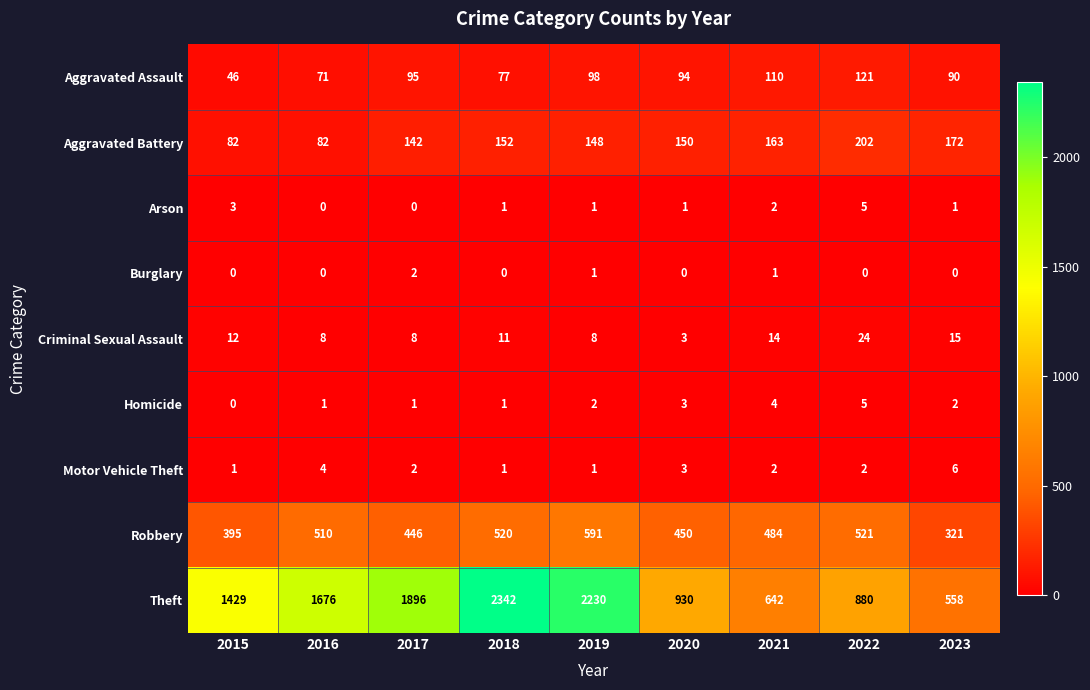

At which category is the sum across all series the highest?

2018